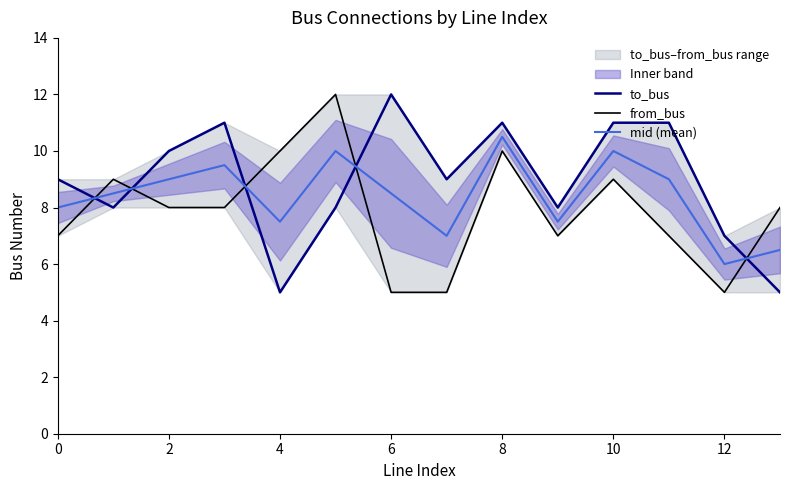

What is the greatest value displayed?

12.0